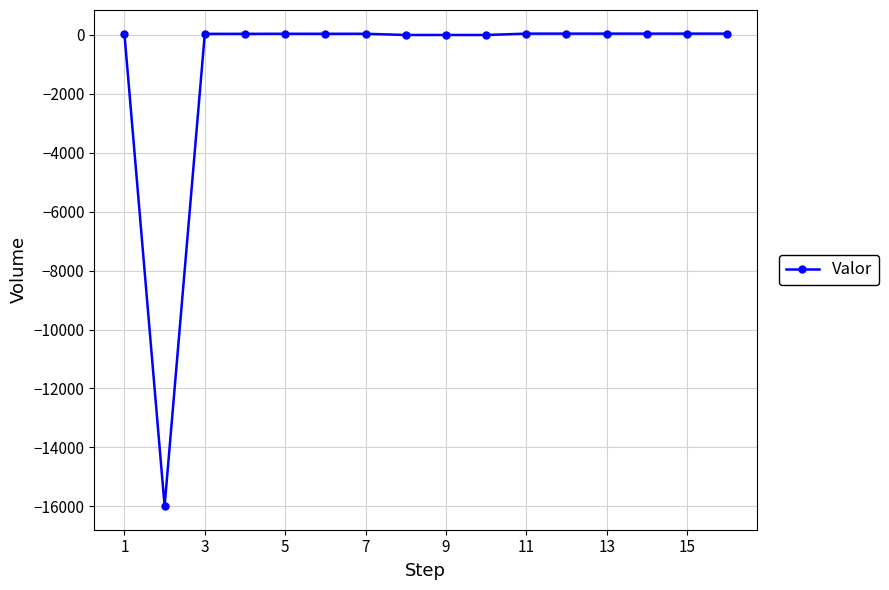

What is the smallest value displayed?

-15992